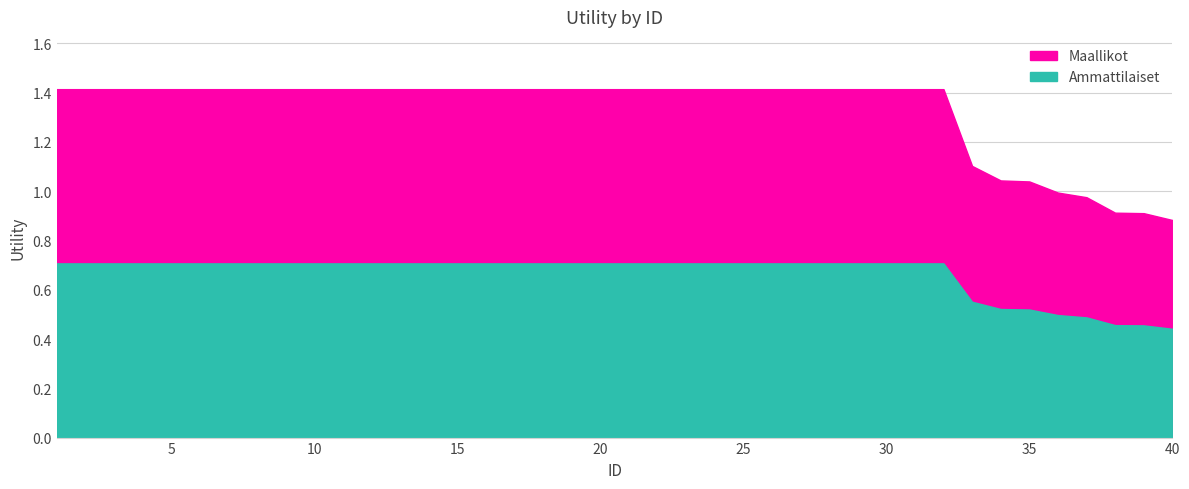

True or false: Maallikot has more than 1 points higher than both neighbors.

False